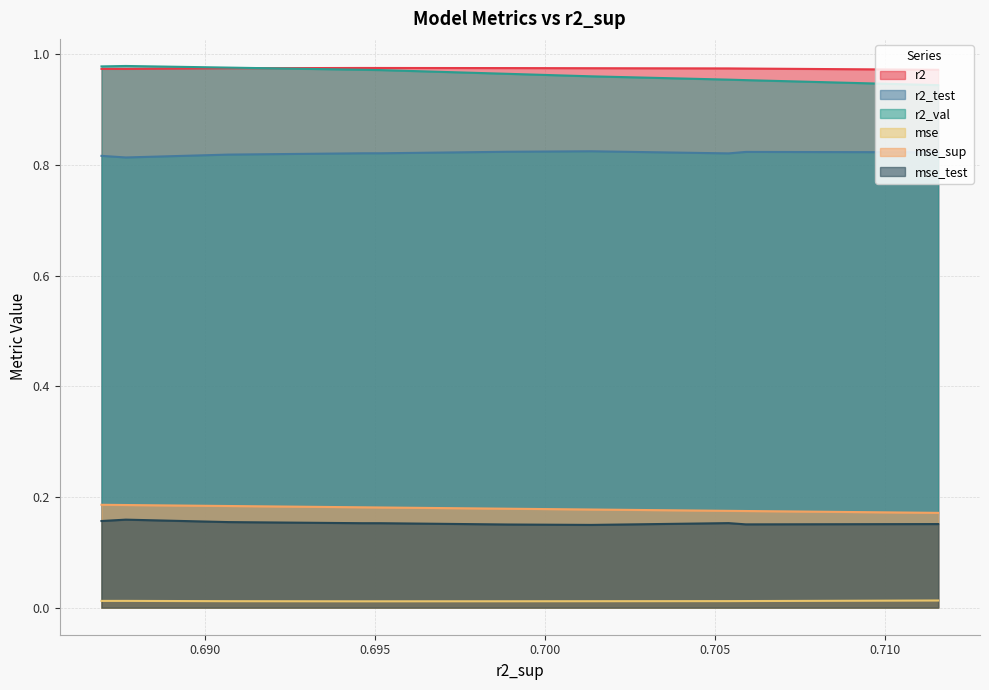

True or false: mse and r2_test intersect in this chart.

False